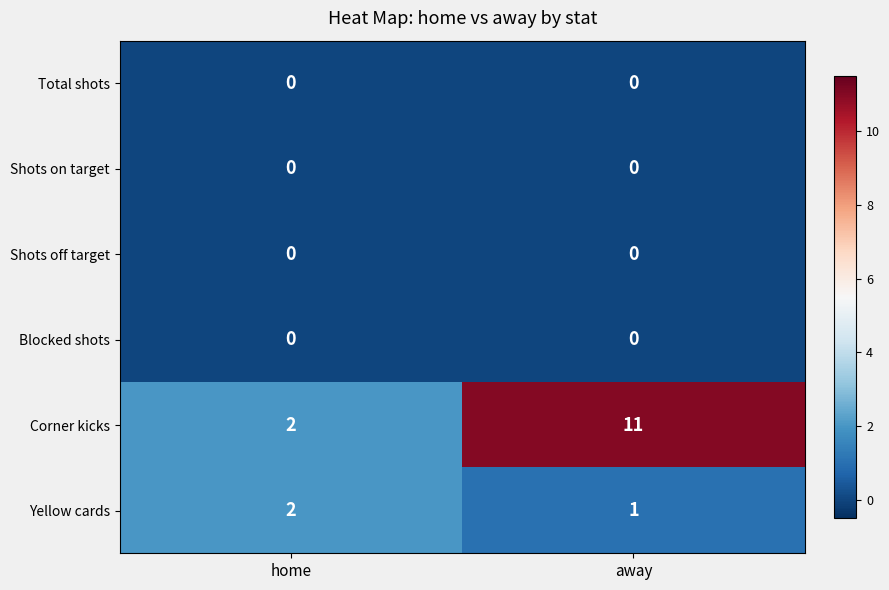

Which series has the widest spread of values?

Corner kicks